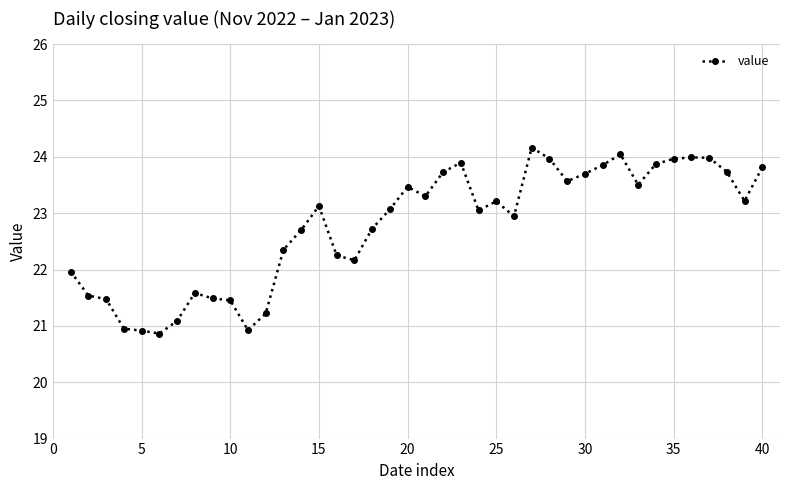

What is the value of the 15th point from the left?

23.1